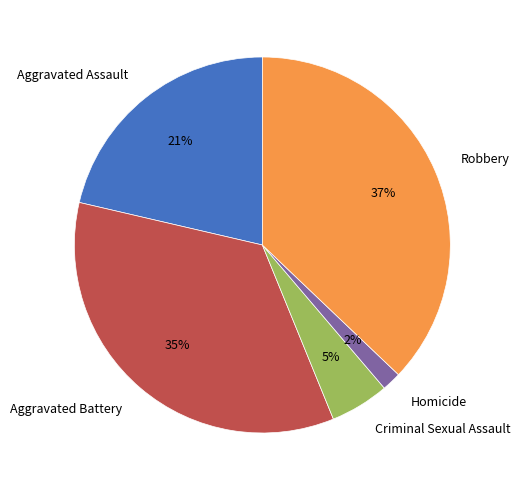

To the nearest percent, what percentage of the pie is Aggravated Battery?

35%